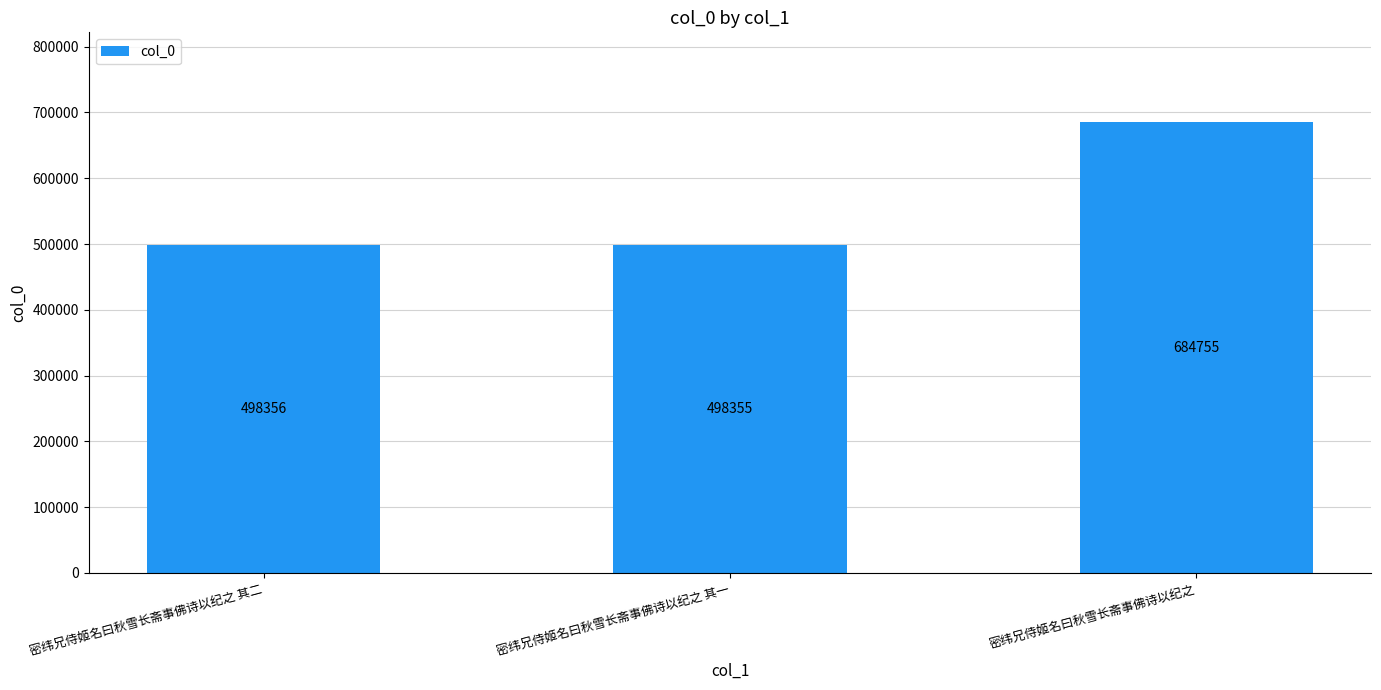

Is it true that the value at 密纬兄侍姬名曰秋雪长斋事佛诗以纪之 其二 is 301270?

False